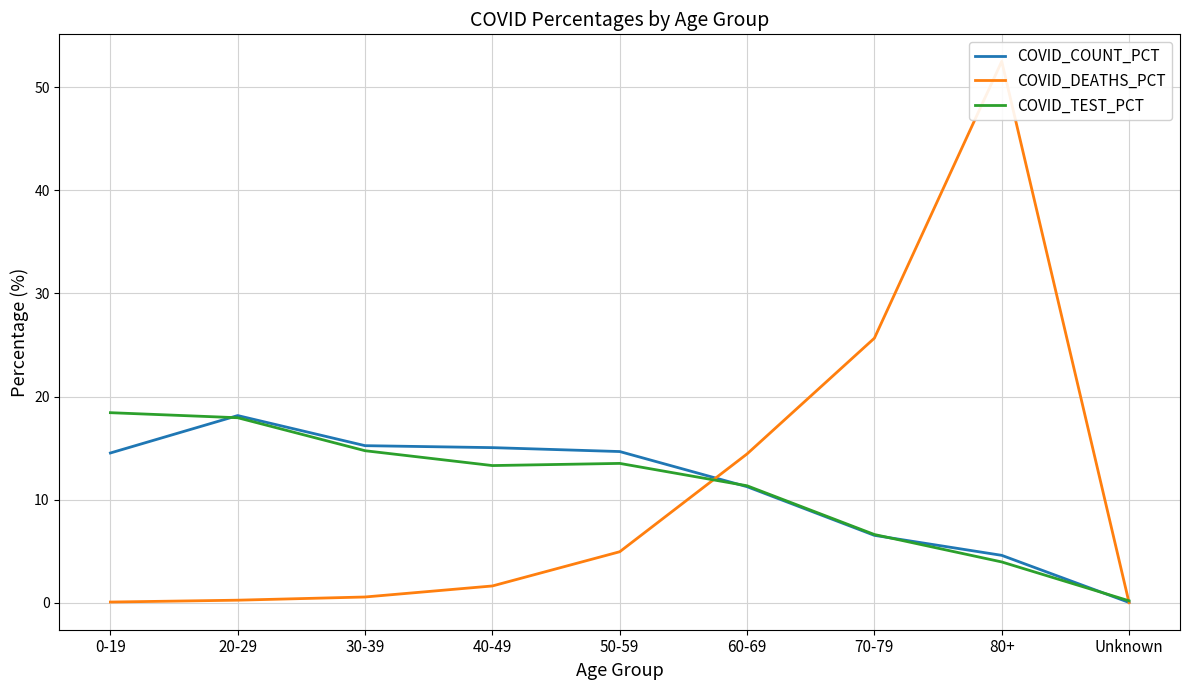

How many data points in COVID_TEST_PCT are less than 13?

4